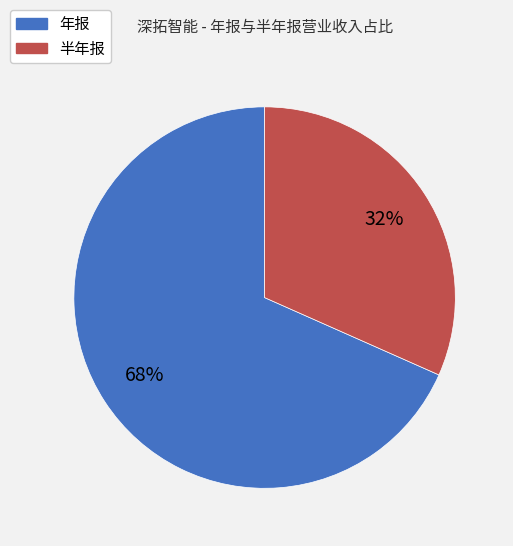

What percentage is the 年报 slice, to the nearest percent?

68%